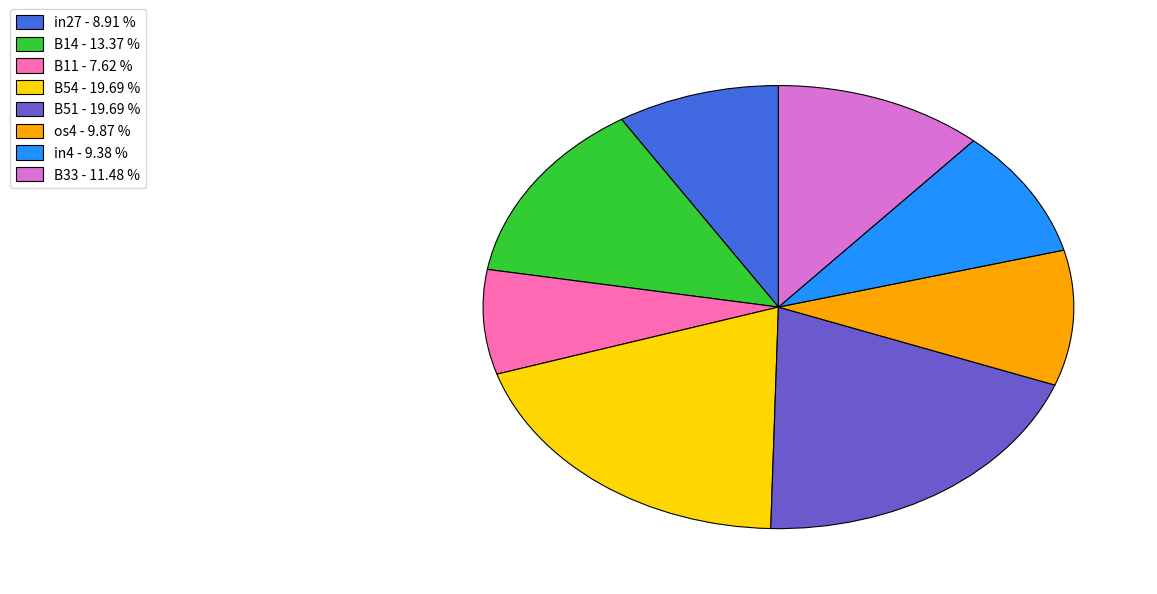

How many segments does this pie chart have?

8